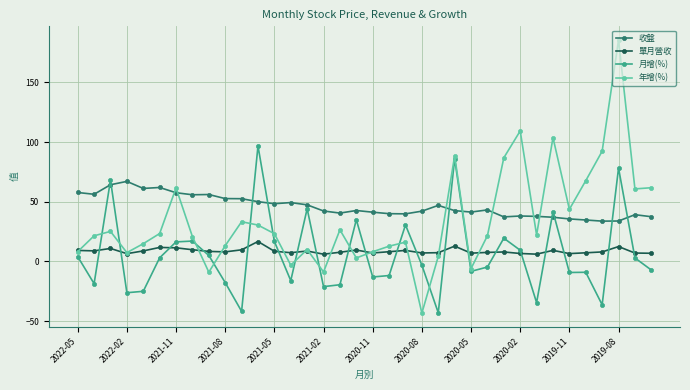

Which series has the largest range (max minus min)?

年增(%)